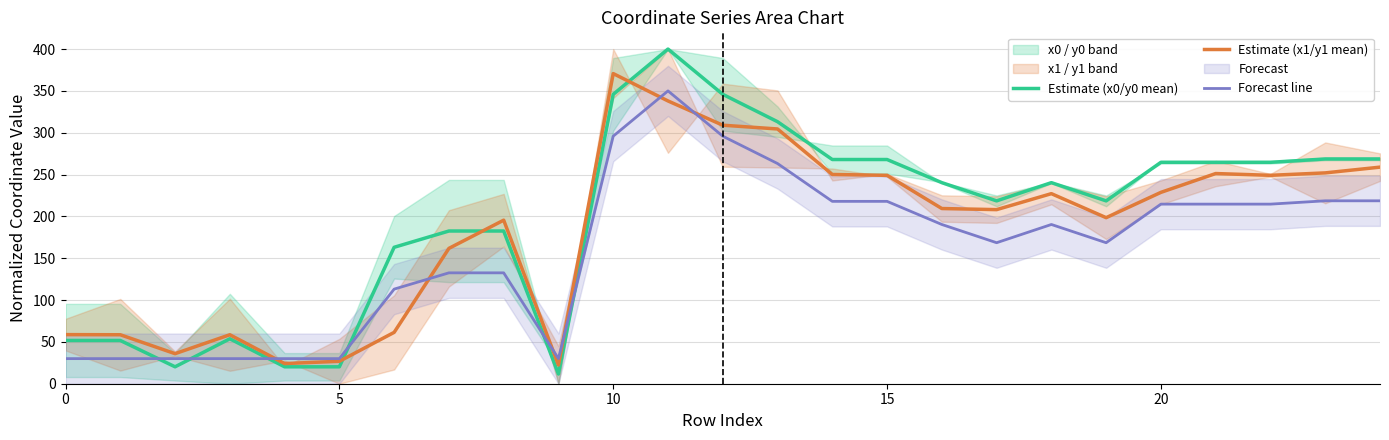

Which category has the highest value in the Estimate (x1/y1 mean) series?

10